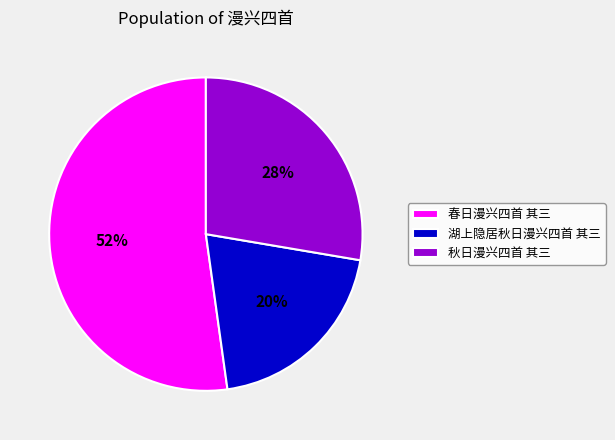

Rank the categories by value from highest to lowest.

春日漫兴四首 其三, 秋日漫兴四首 其三, 湖上隐居秋日漫兴四首 其三